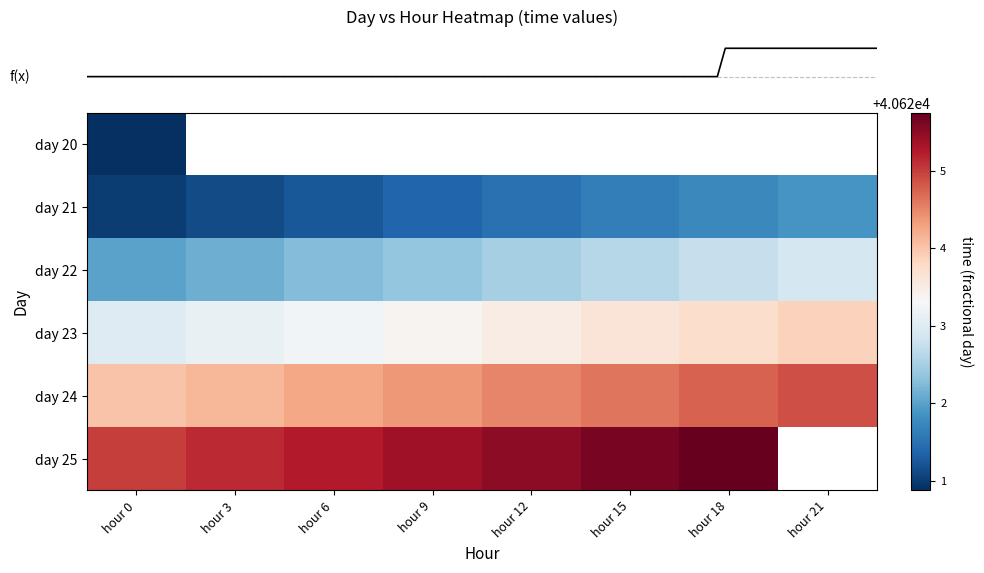

Which category has the highest value across all series?

hour 18